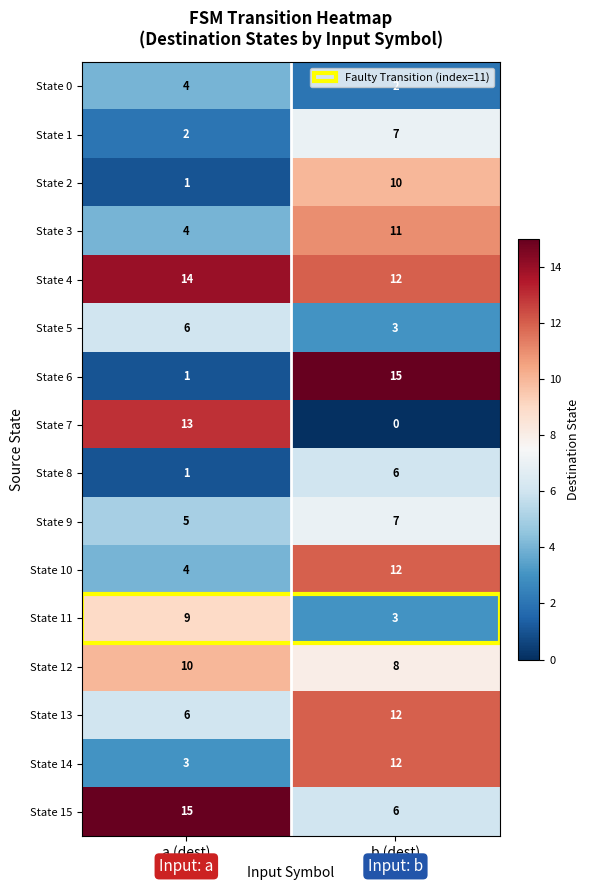

Which series changed the most between a (dest) and b (dest)?

State 6